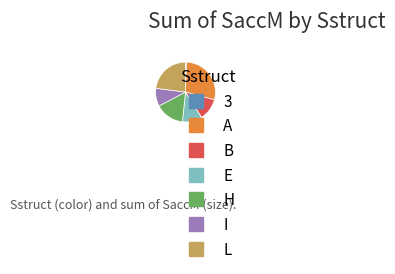

Is there any slice that represents more than half of the pie?

No